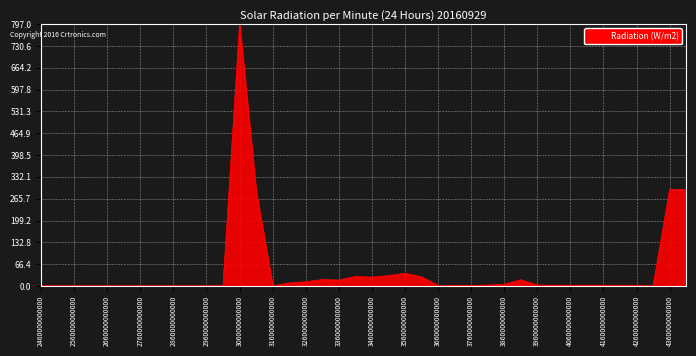

How many lines are shown in the chart?

1